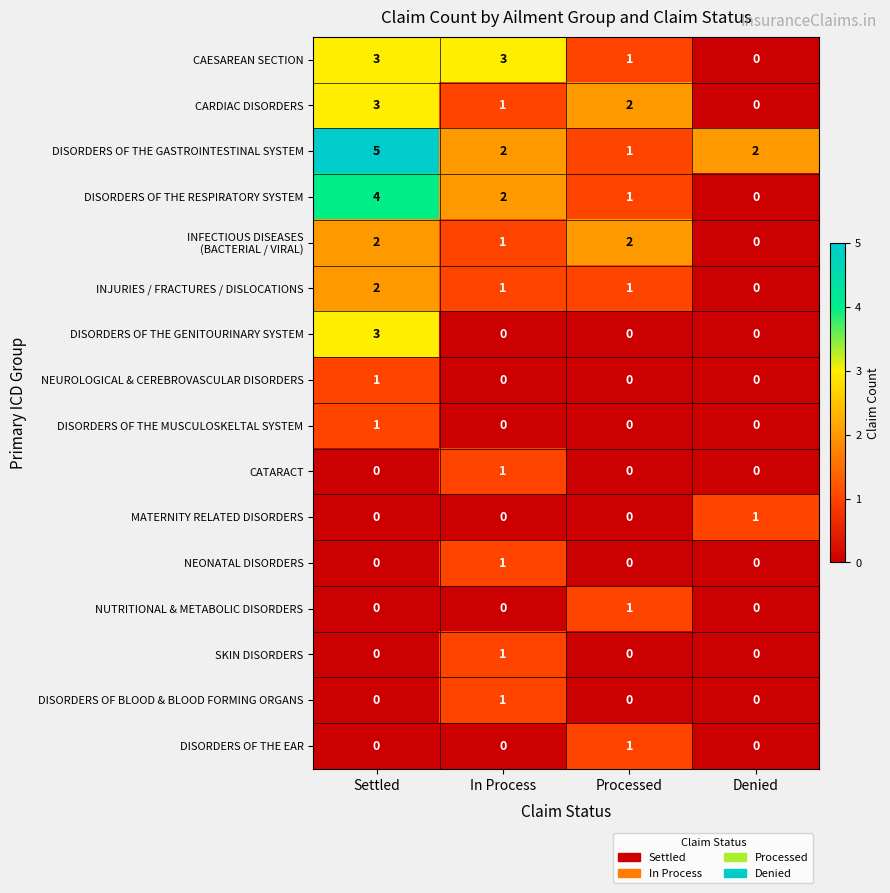

How many categories are shown in the chart?

4